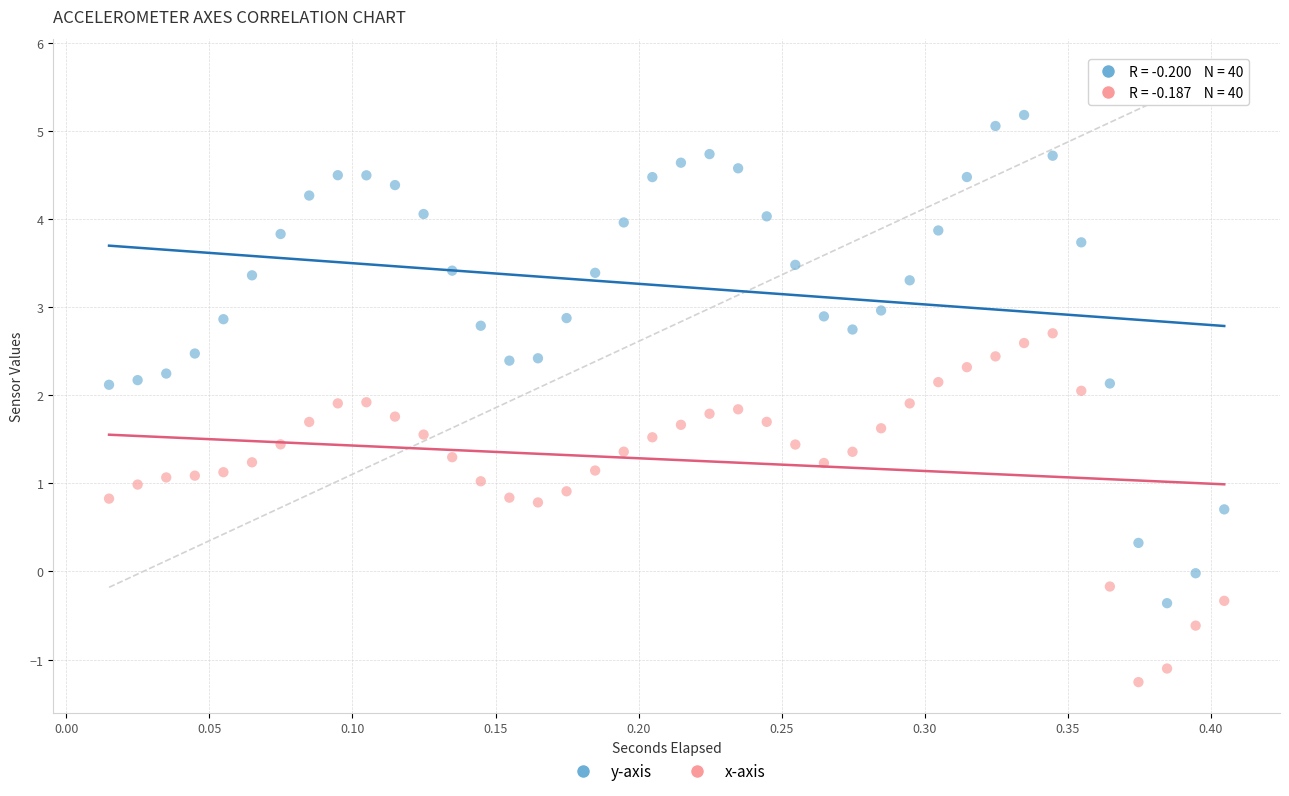

Which series reaches the maximum Y coordinate?

y-axis